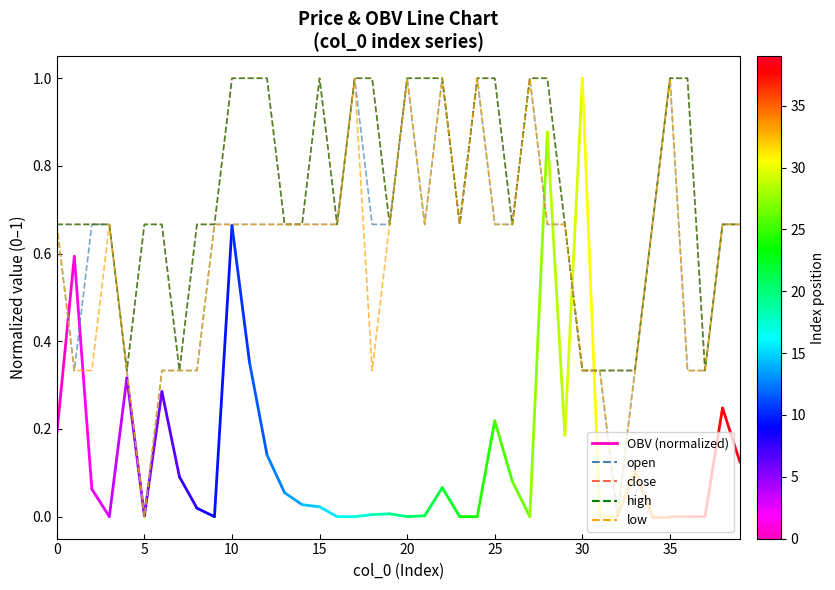

Is this an area chart (filled region under the line)?

No